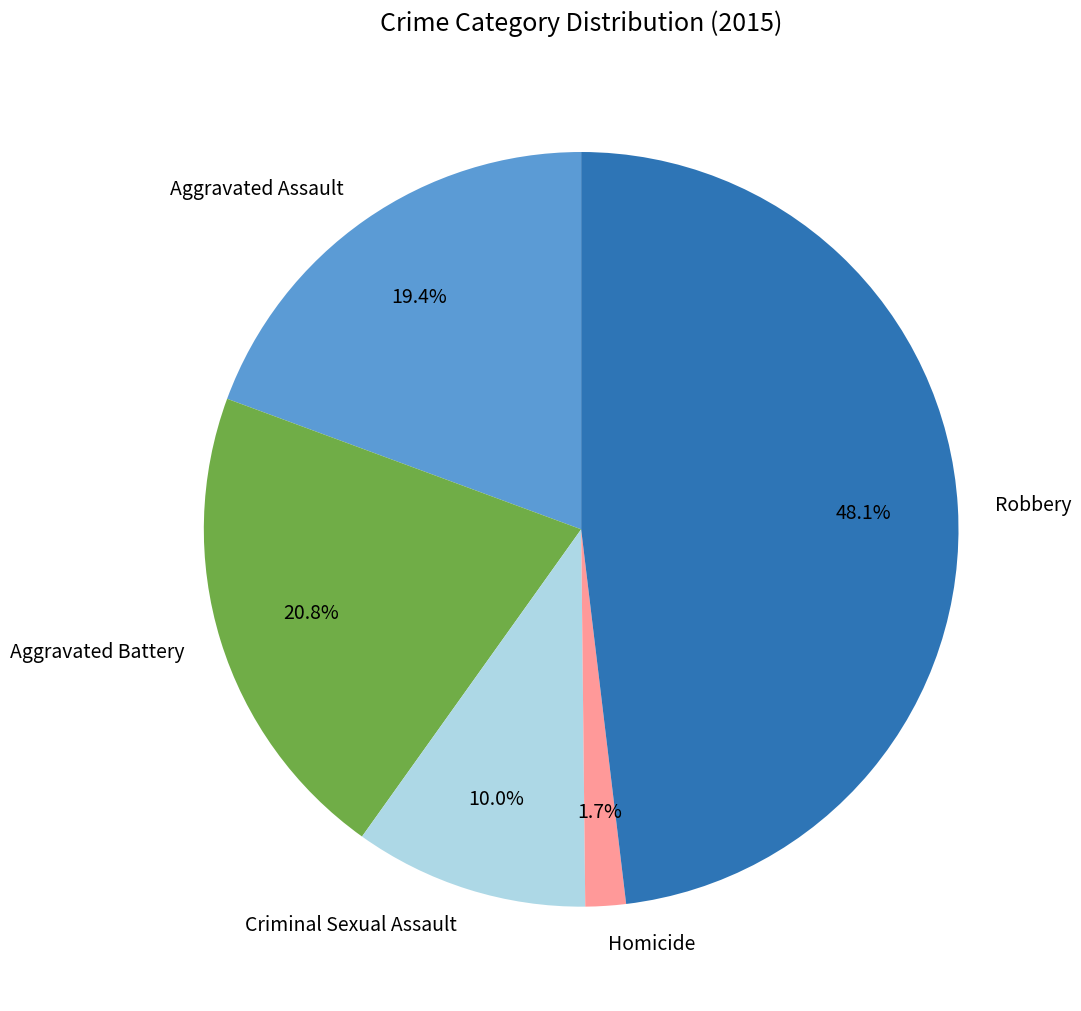

What is the smallest slice in the pie chart?

Homicide